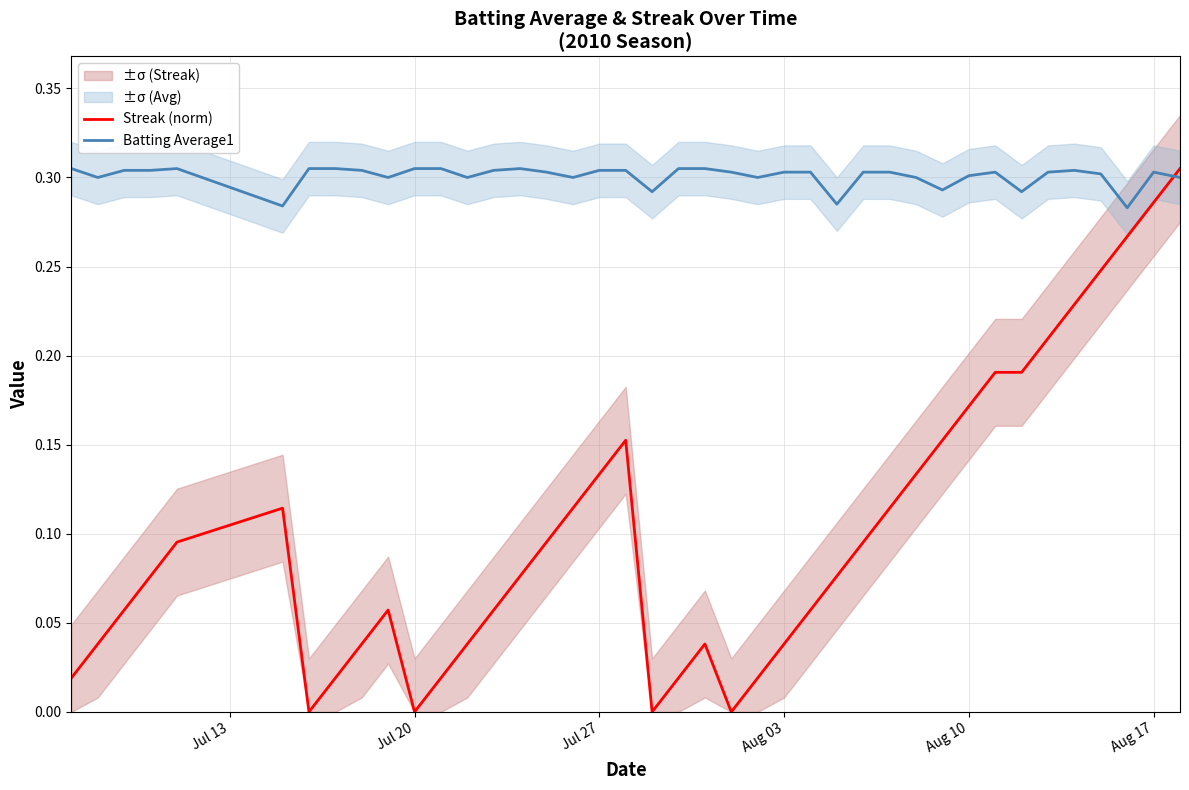

What are all the series names shown in the legend?

Streak (norm), Batting Average1